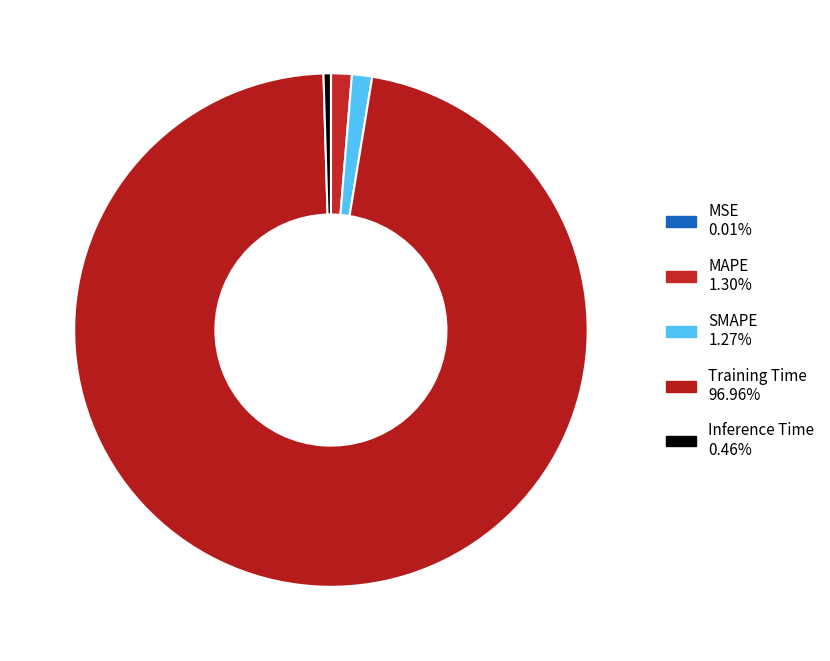

Which category accounts for the majority?

Training Time